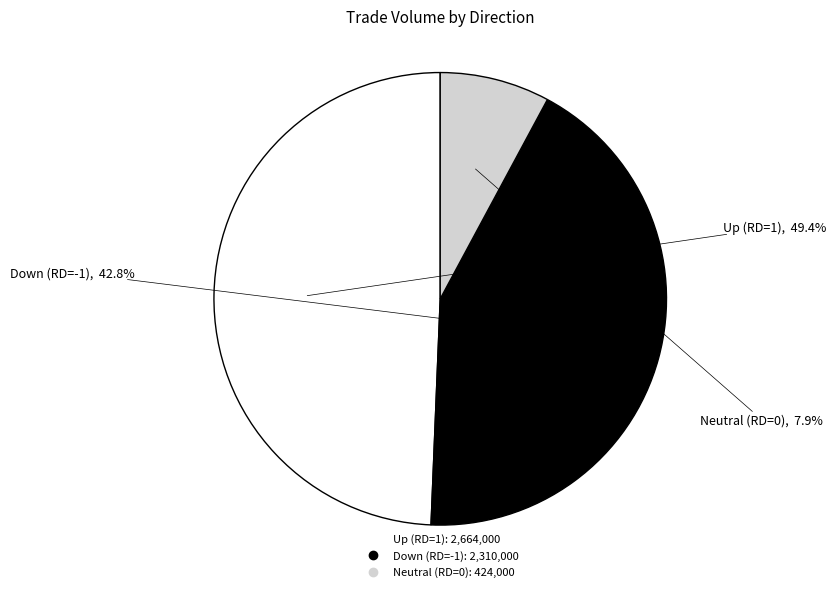

Is there any slice that represents more than half of the pie?

No